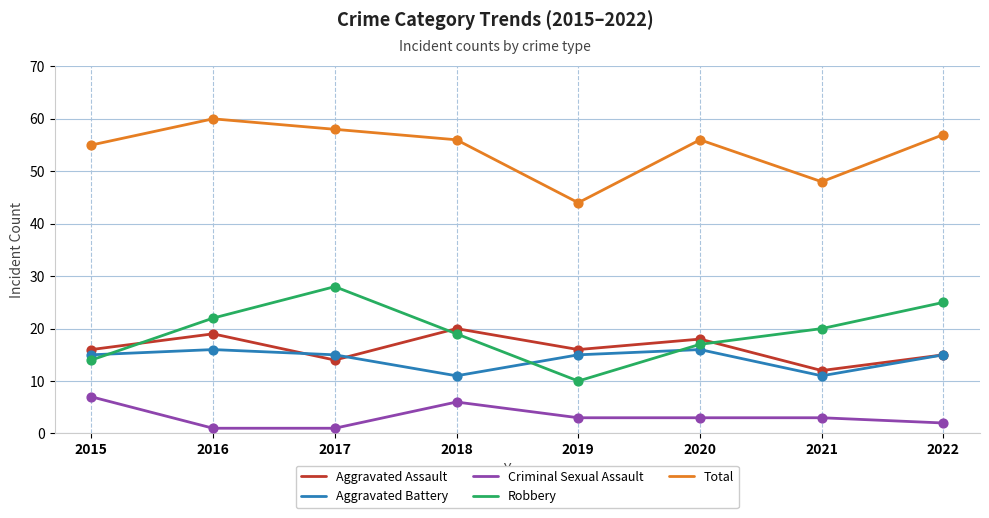

At how many categories does at least one series exceed 28?

8